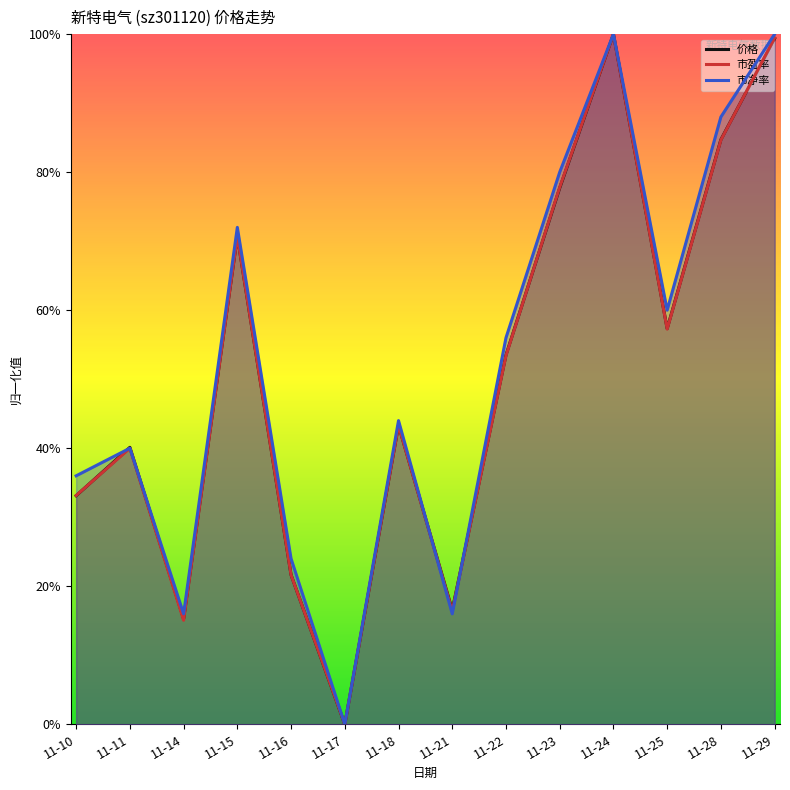

At which label does 市盈率 reach its minimum?

11-17